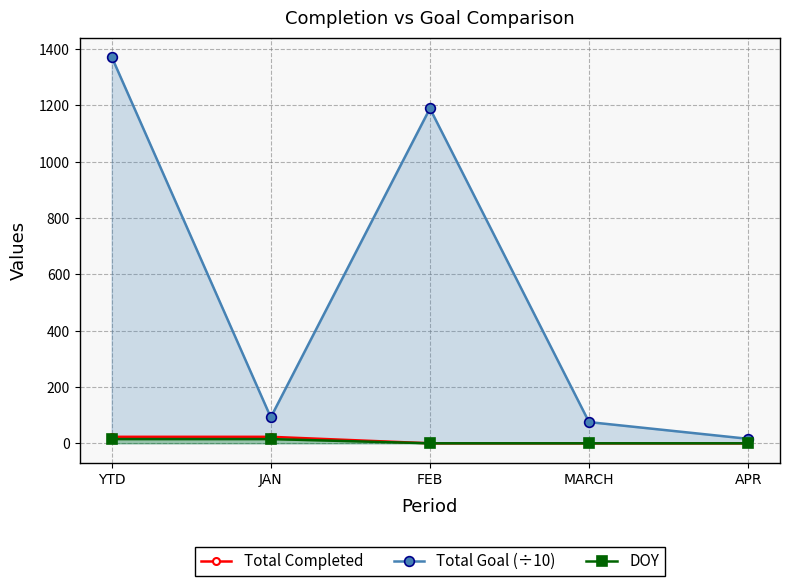

Is it true that DOY equals -8.1 at MARCH?

False